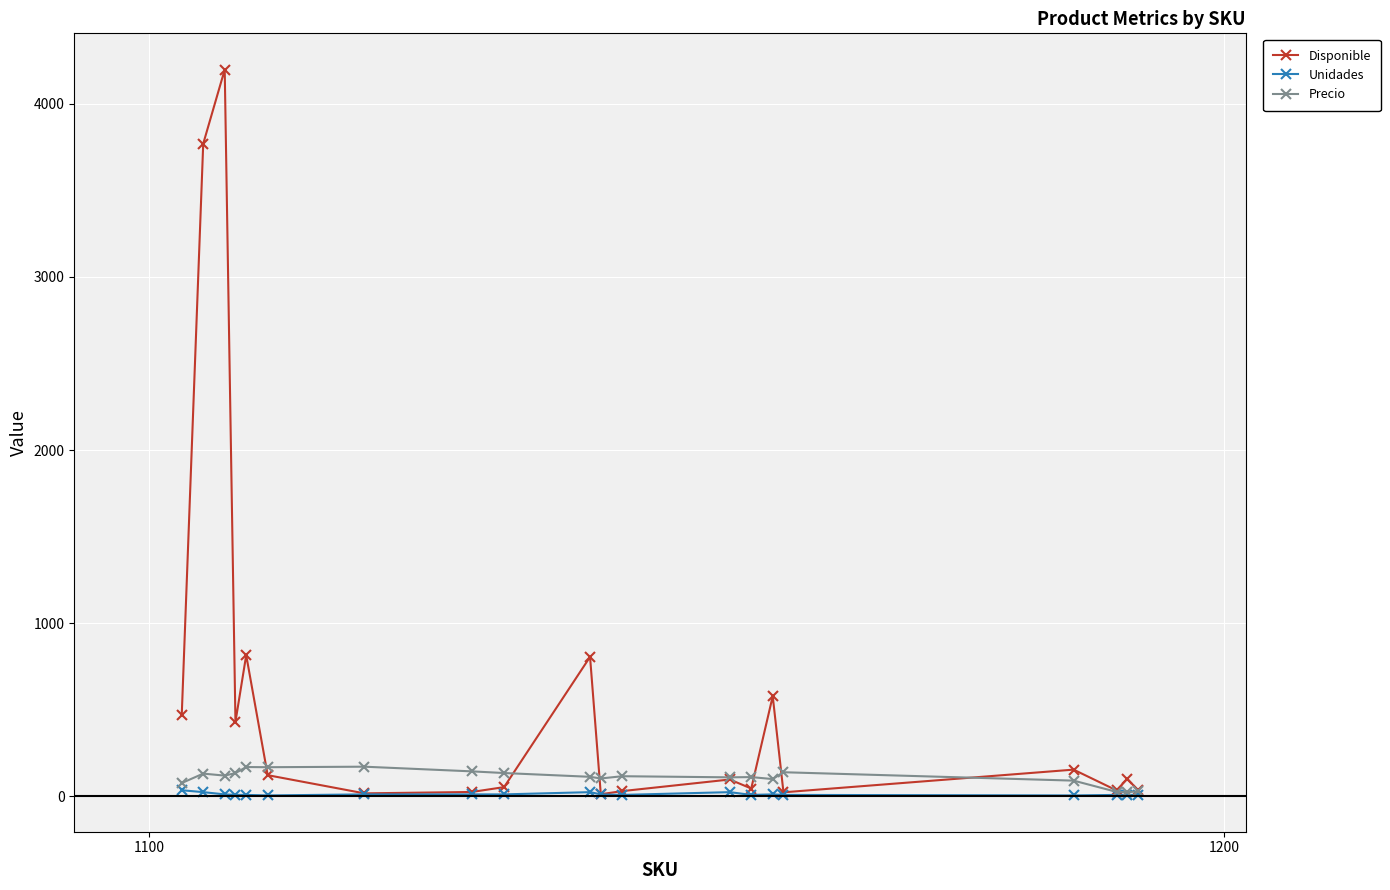

What is the maximum value shown in the chart?

4197.0